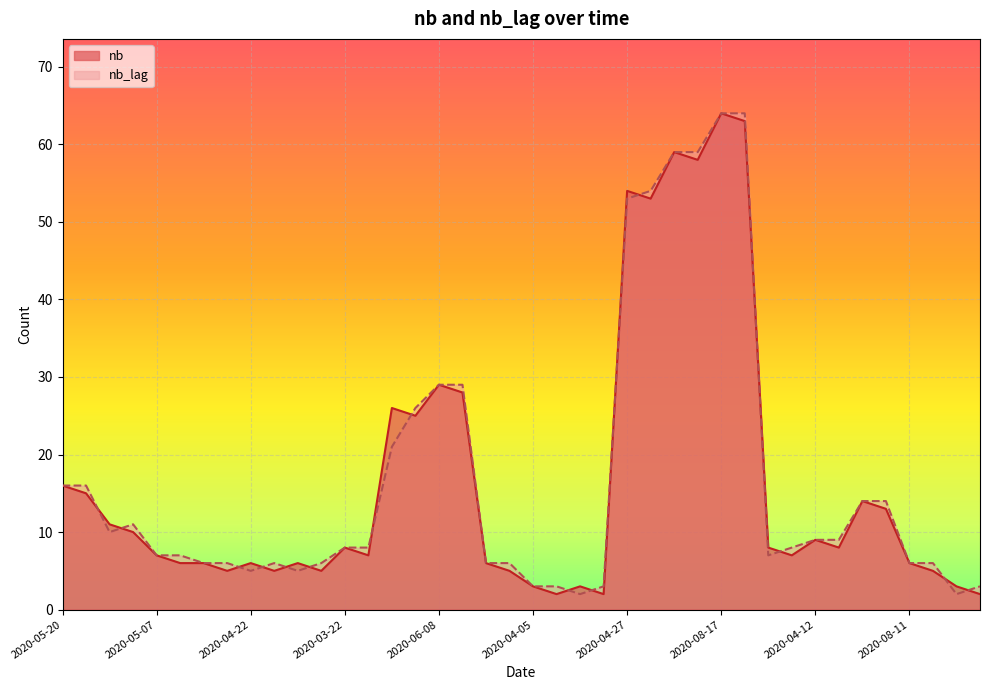

What is the maximum value for nb_lag?

64